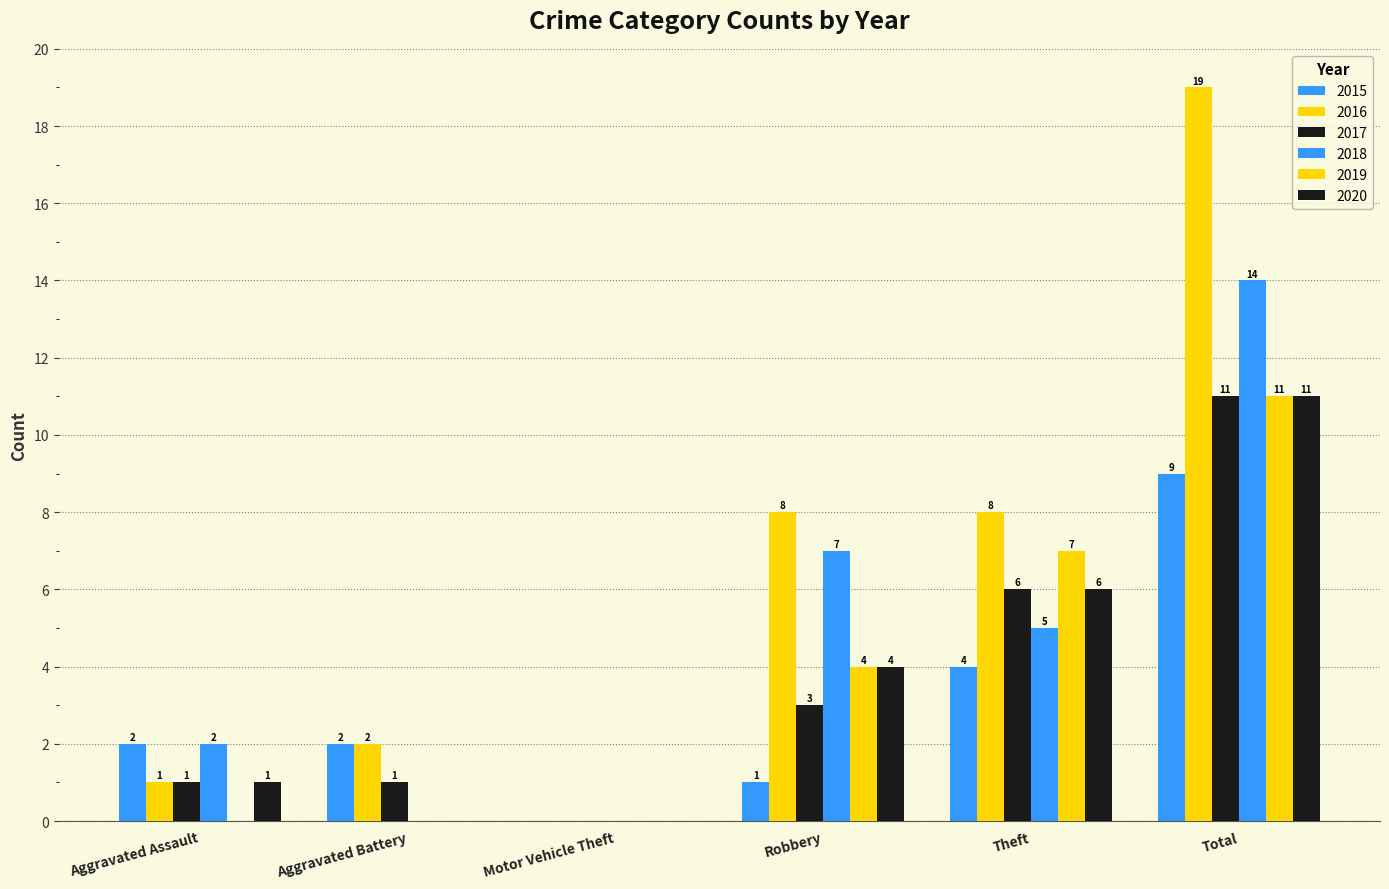

What is the difference between the maximum and minimum values in the 2019 series?

11